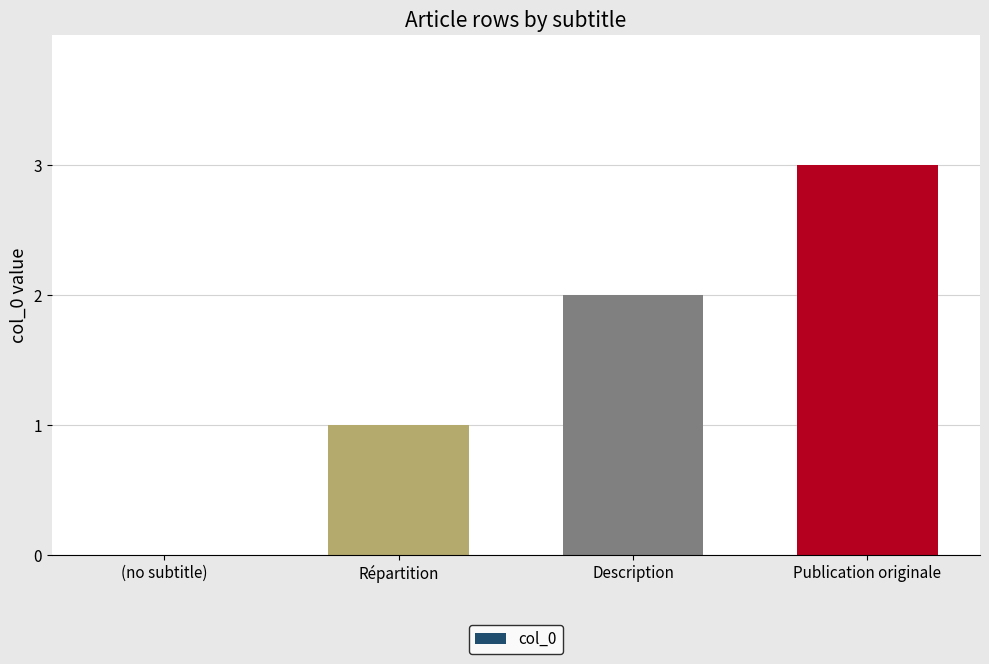

Are the bars grouped side by side (vs. stacked)?

No